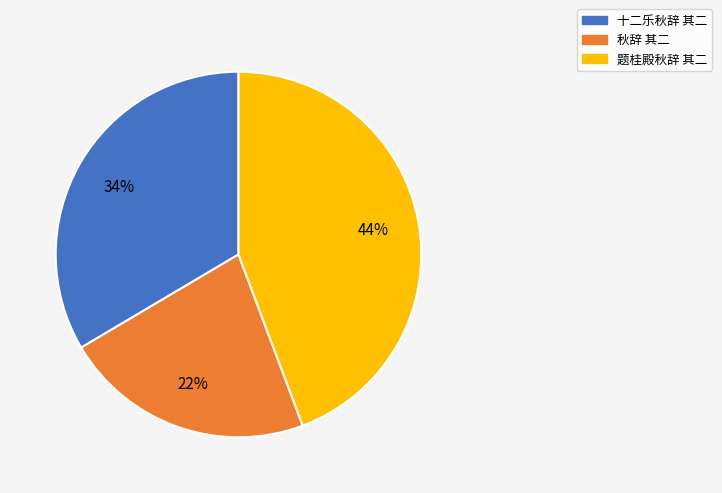

To the nearest percent, what is the average slice percentage?

33%